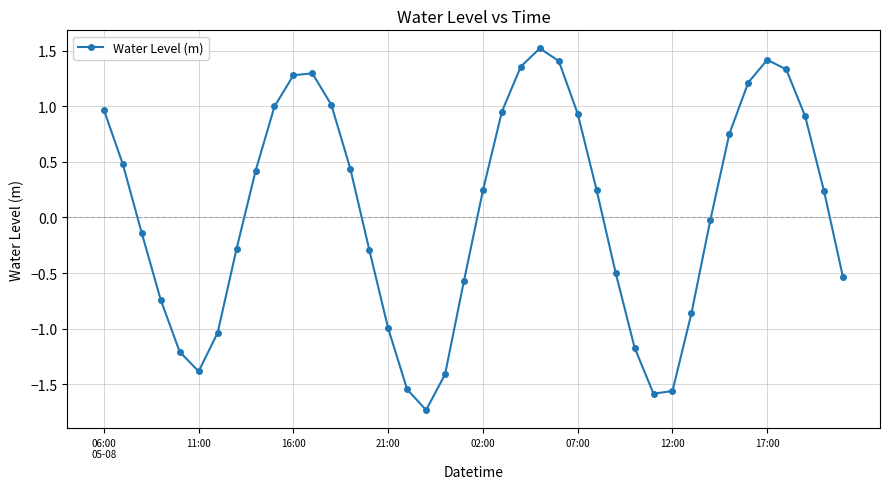

How many interior local peaks (higher than both neighbors) does the data have?

3